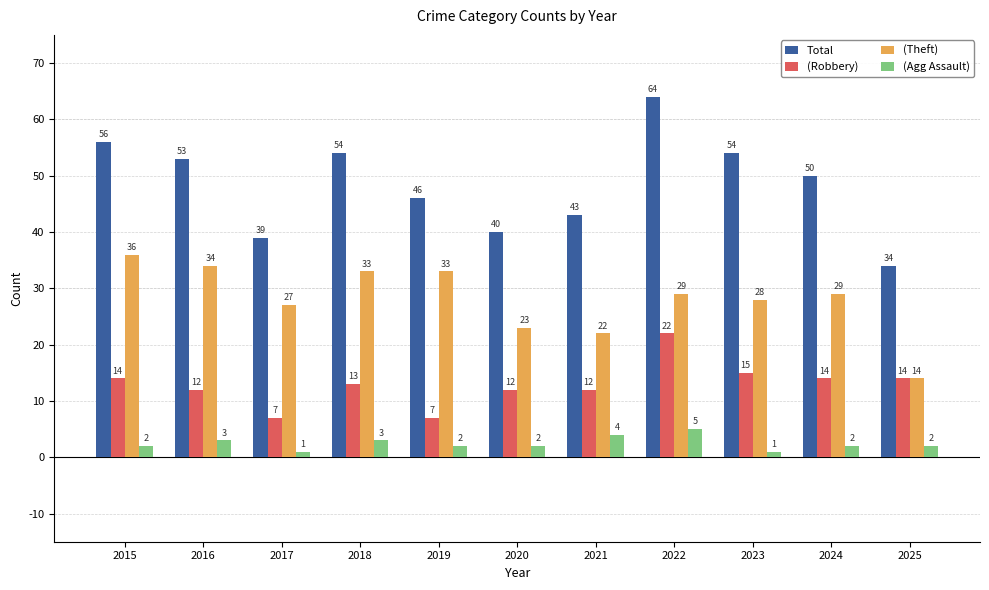

At which category is the sum across all series the highest?

2022